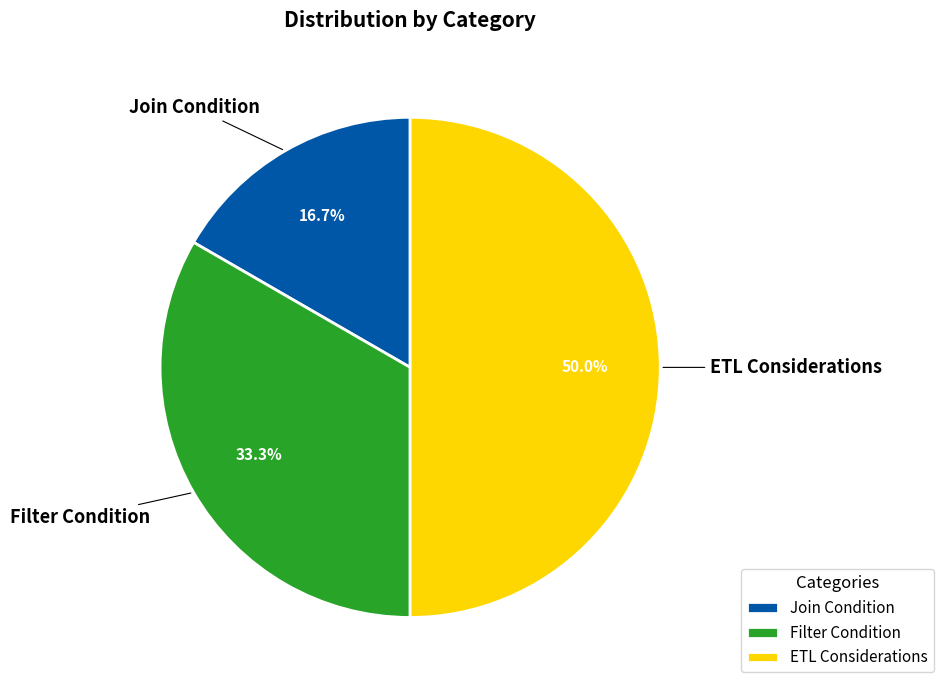

What is the total percentage of Join Condition and Filter Condition?

50.0%